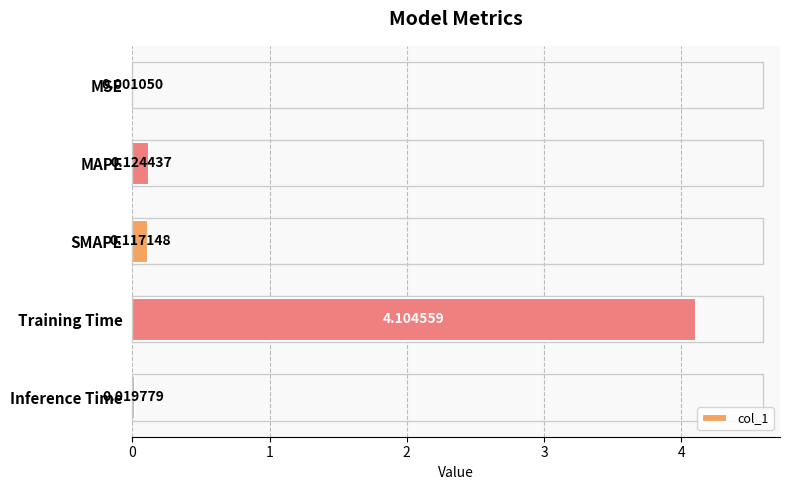

Which category has the highest value across all series?

Training Time